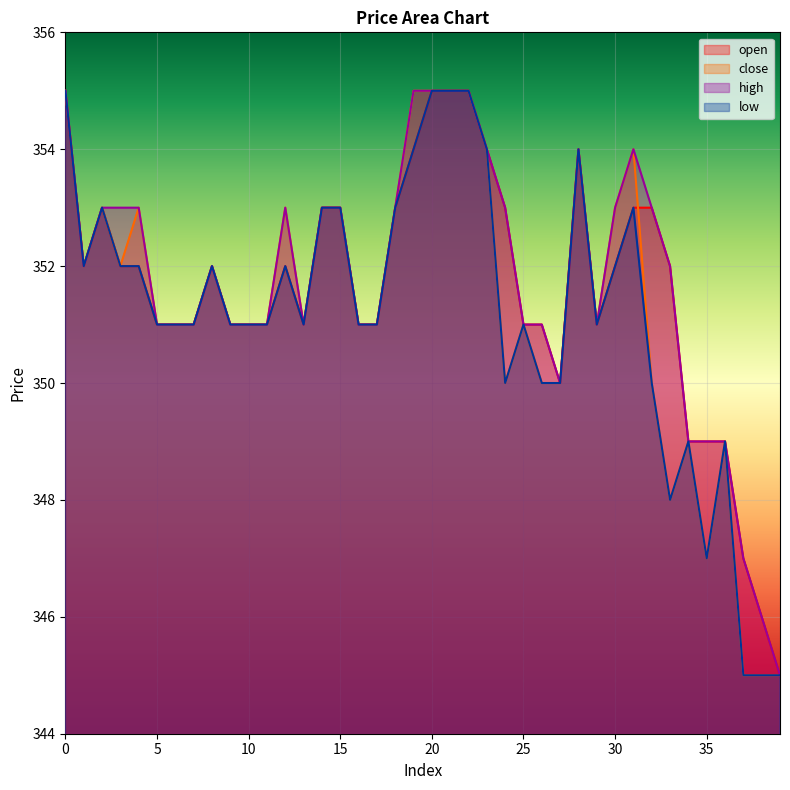

What is the sum of all low values?

14048